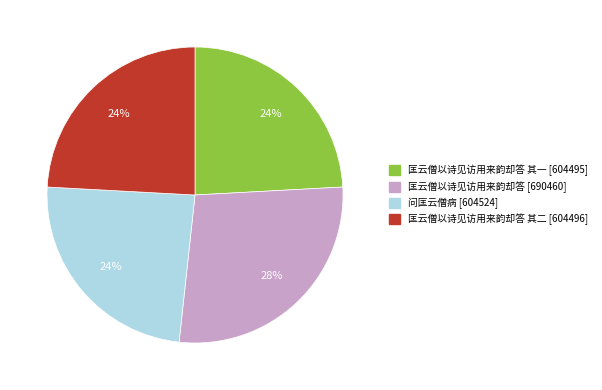

Is there any slice that represents more than half of the pie?

No